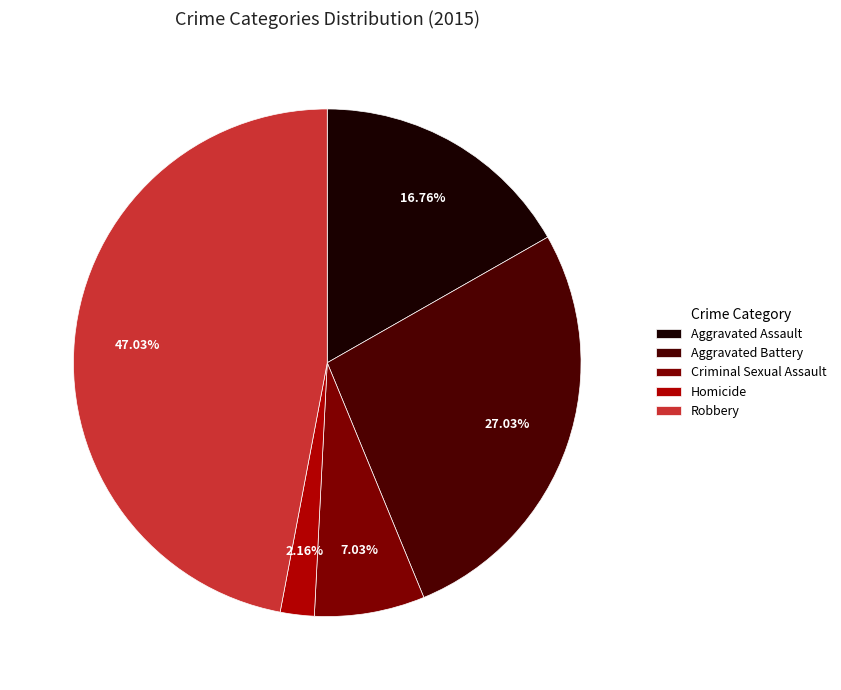

Between Criminal Sexual Assault and Aggravated Assault, which is larger?

Aggravated Assault